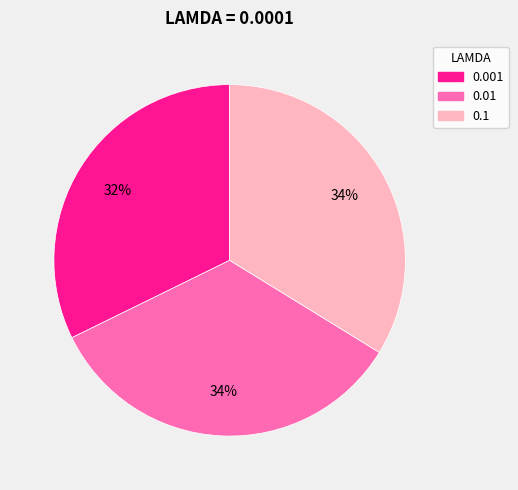

The 0.01 slice represents 22% of the pie. True or false?

False